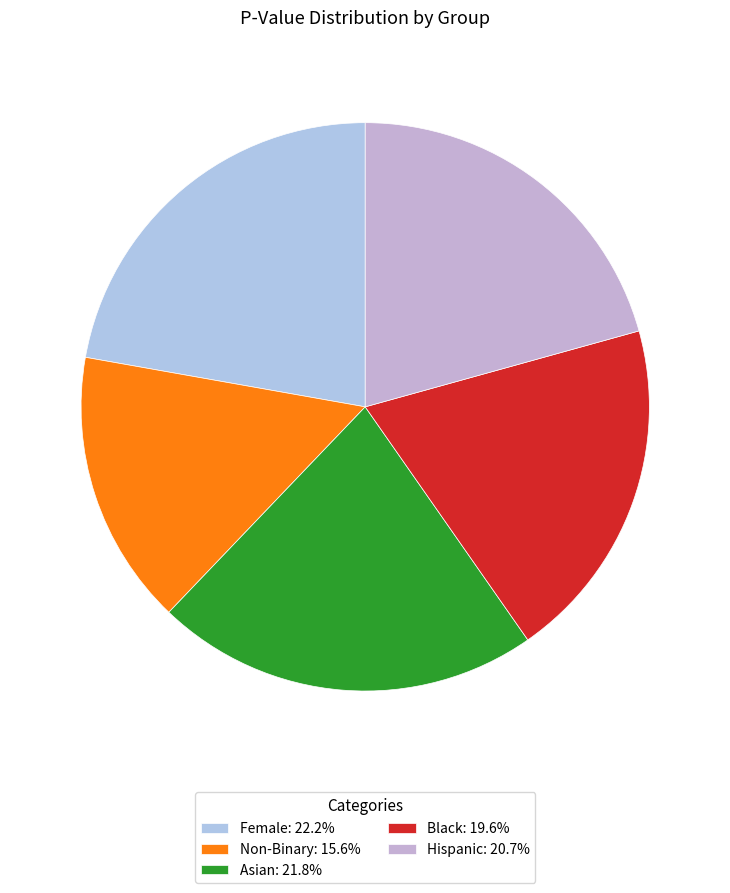

To the nearest percent, what is the difference between the largest and smallest slice percentages?

7%